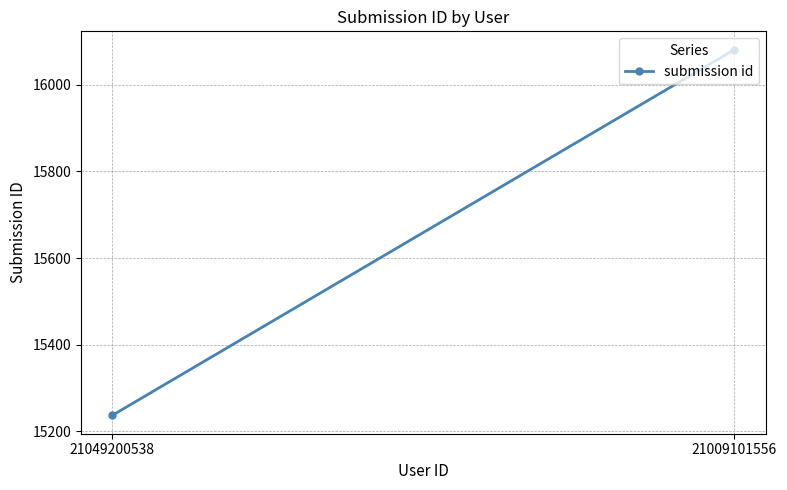

The value at 21049200538 is 15237. True or false?

True